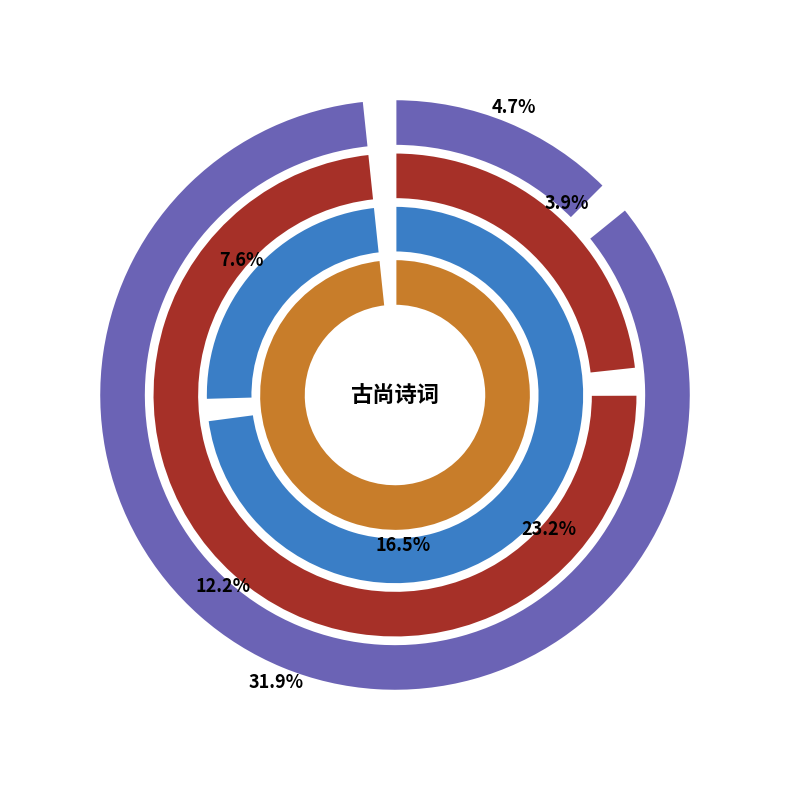

True or false: 复吴秘正五诗·作宰古尚教 accounts for 1% of the total.

False